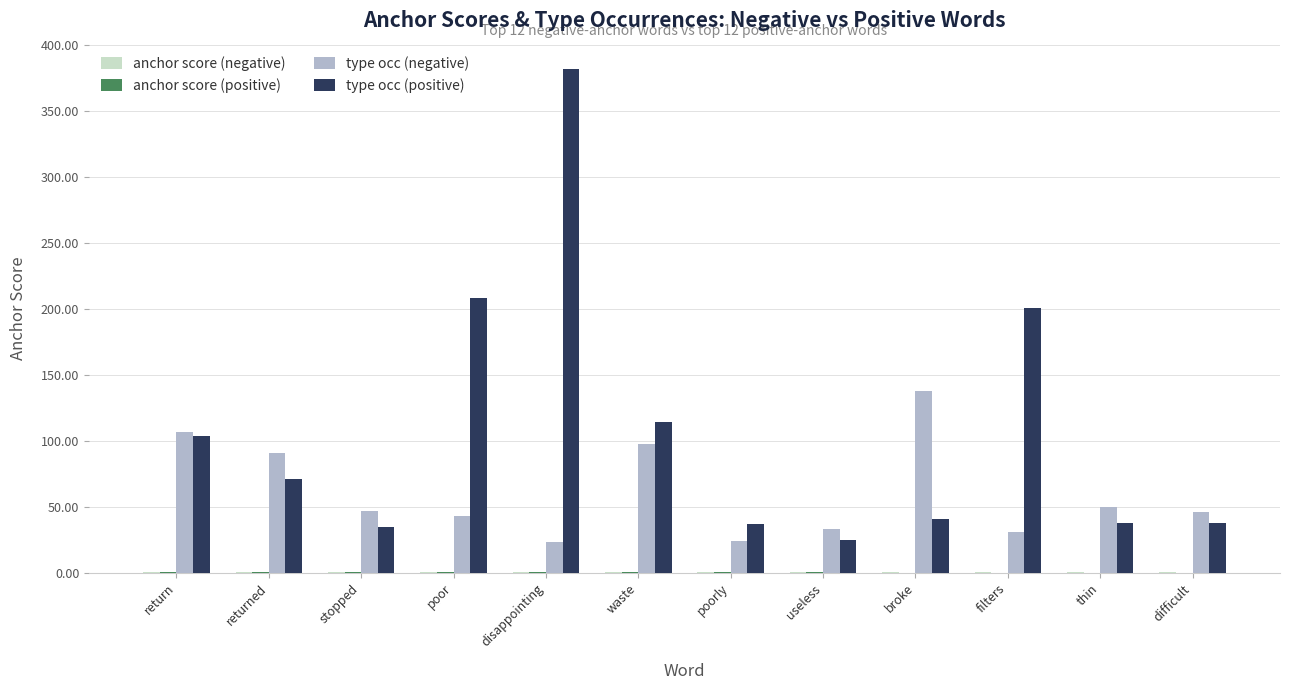

Are the bars horizontal?

No